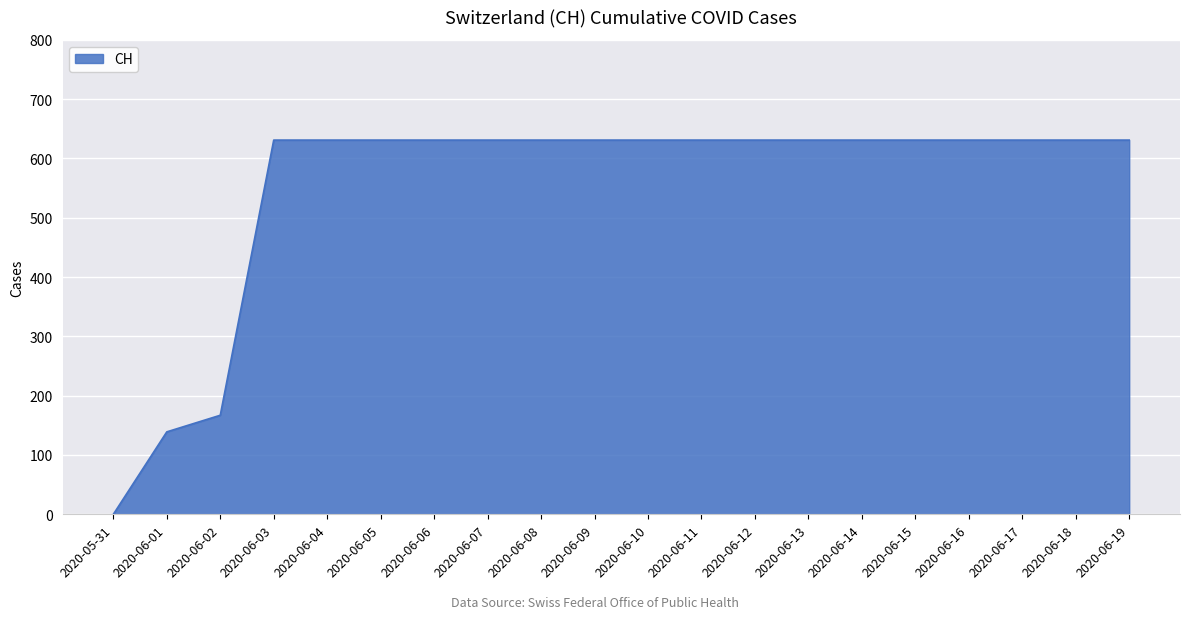

Which category has the lowest value across all series?

2020-05-31